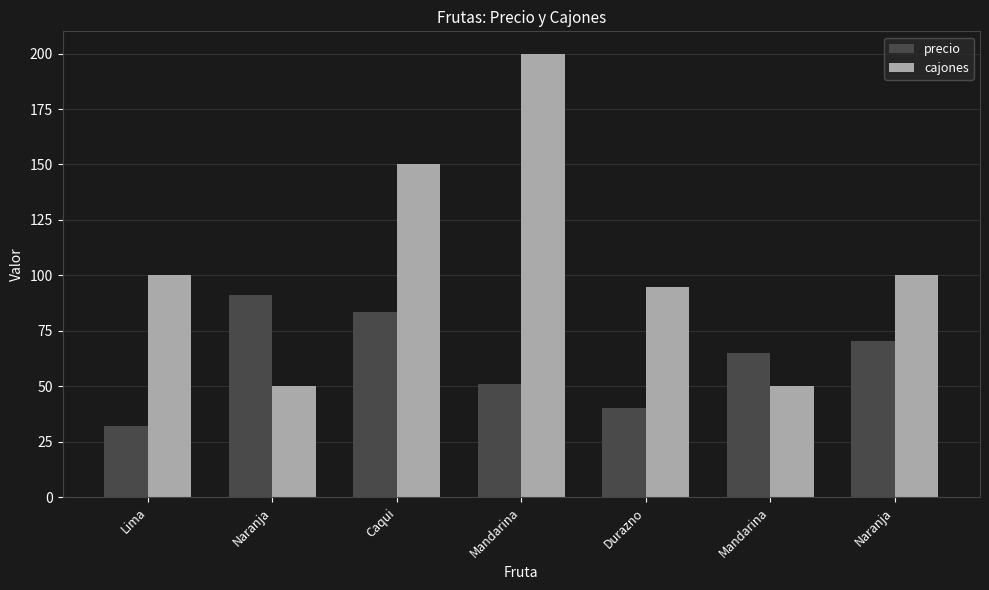

At which label does precio first exceed 65?

Naranja